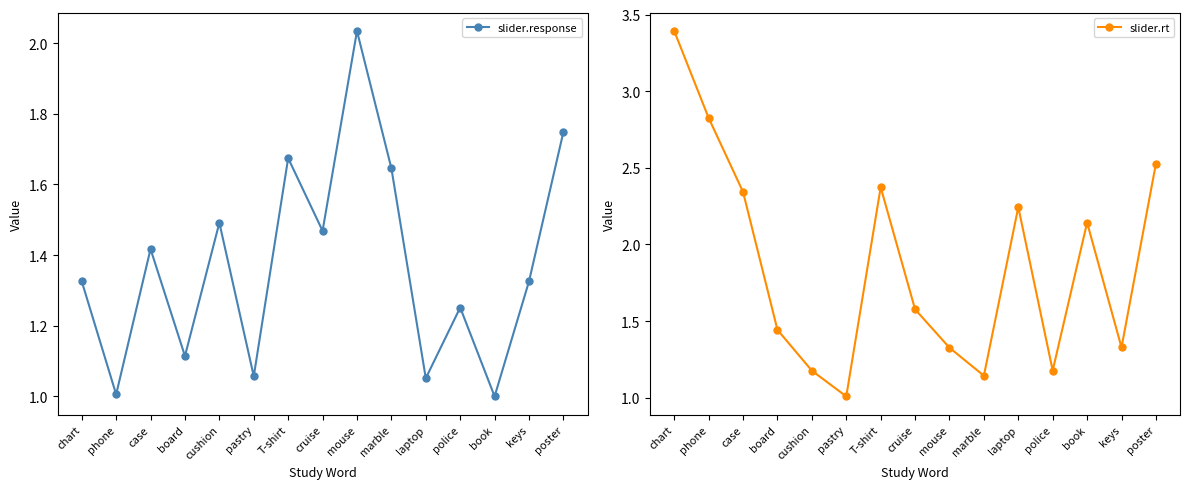

What is the value of the slider.rt point at the 3rd from the left?

2.3